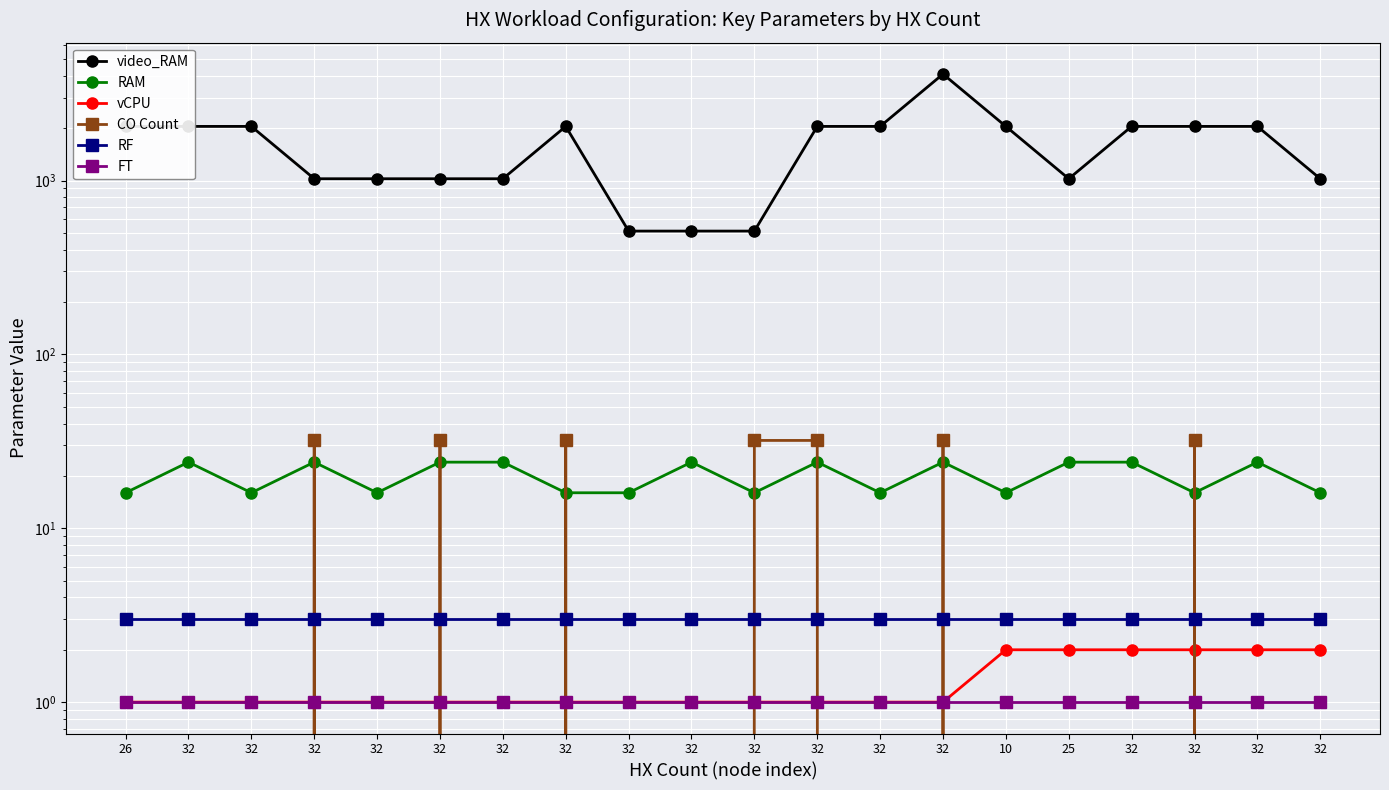

The video_RAM series shows 2048 at 32. True or false?

True